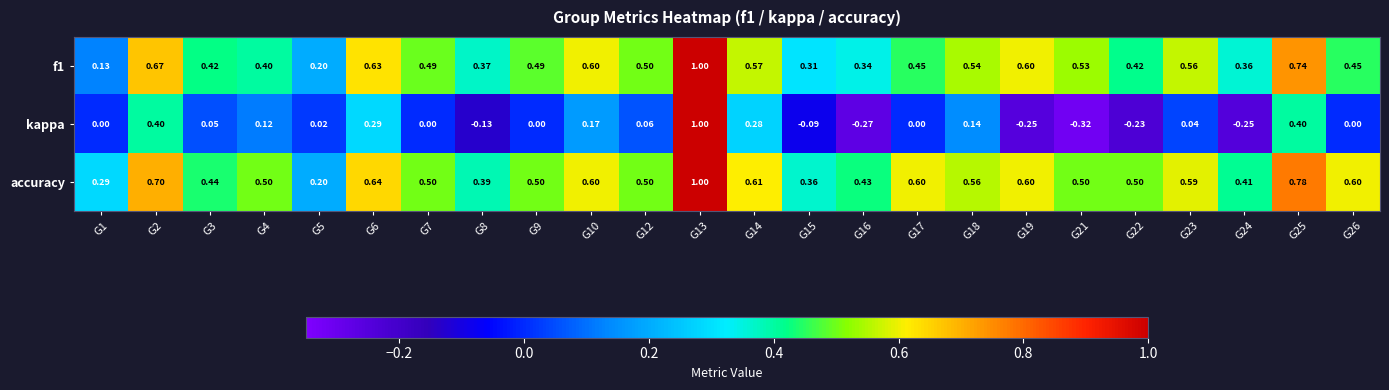

Which series has the largest total across all categories?

accuracy